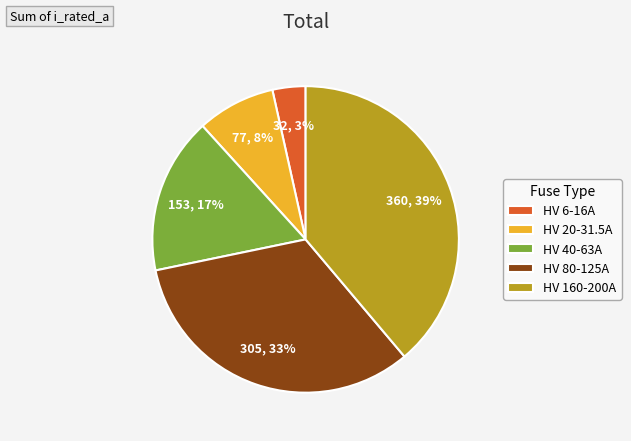

To the nearest percent, what is the average slice percentage?

20%